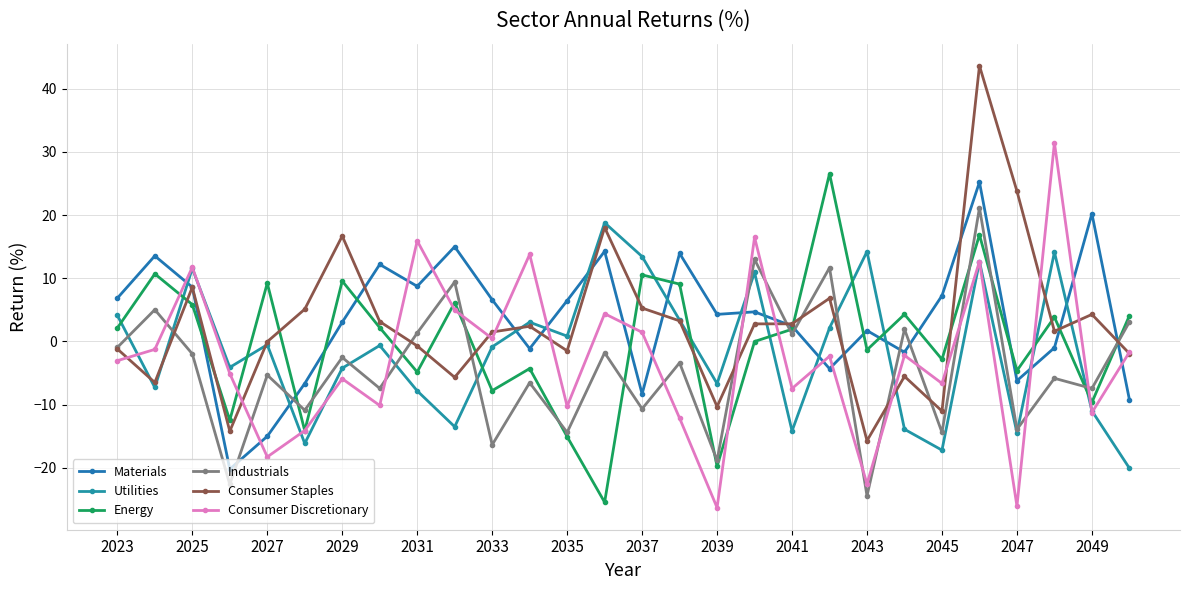

What is the difference between the second highest and second lowest values in the Energy series?

36.6